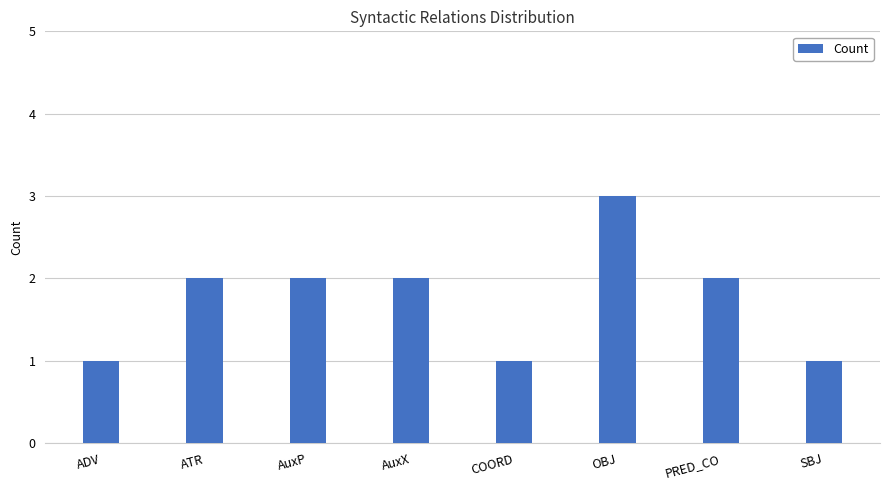

What is the ratio of the value at SBJ to the value at OBJ?

0.3